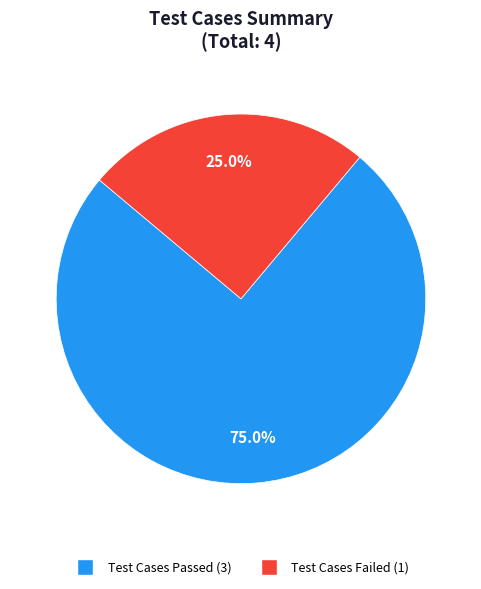

How many slices are in this pie chart?

2